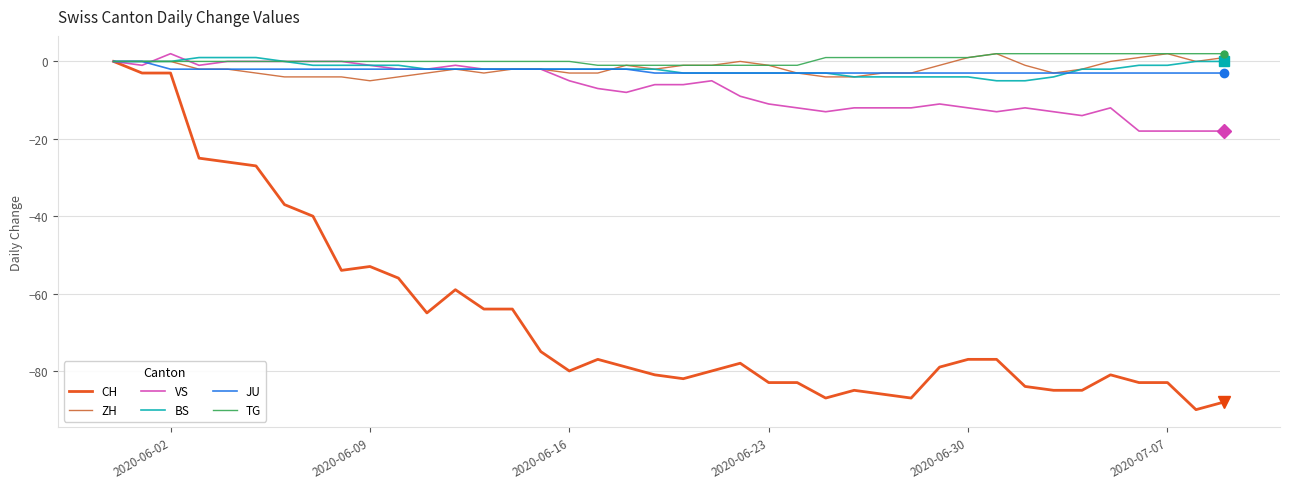

How many lines are shown in the chart?

6